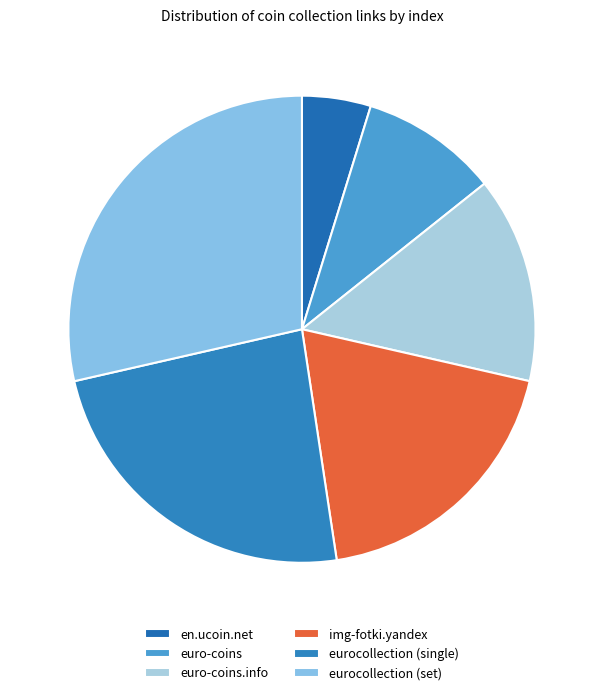

Rank the categories by value from lowest to highest.

en.ucoin.net, euro-coins, euro-coins.info, img-fotki.yandex, eurocollection (single), eurocollection (set)